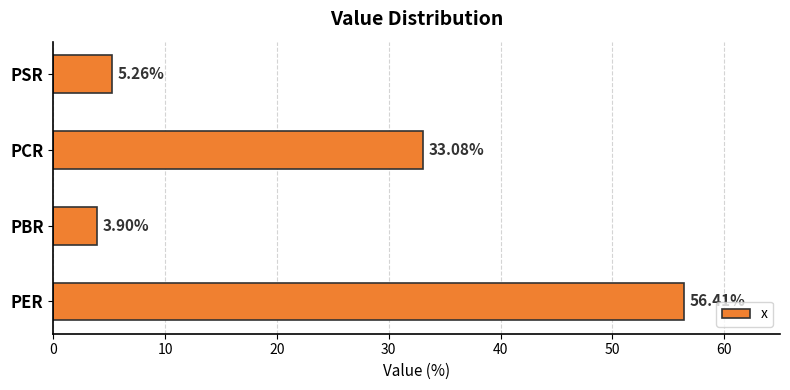

Which category has the highest value across all series?

PER